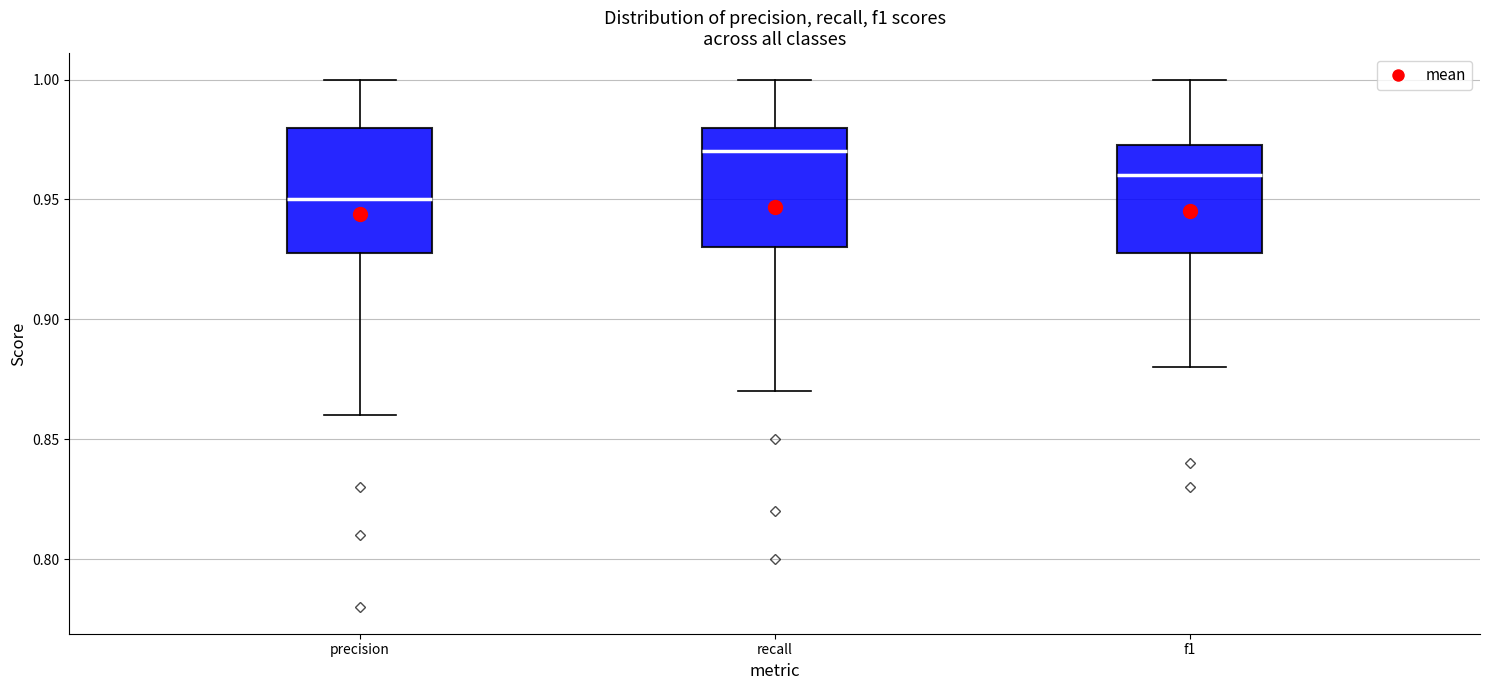

Which box has the lowest median line?

precision